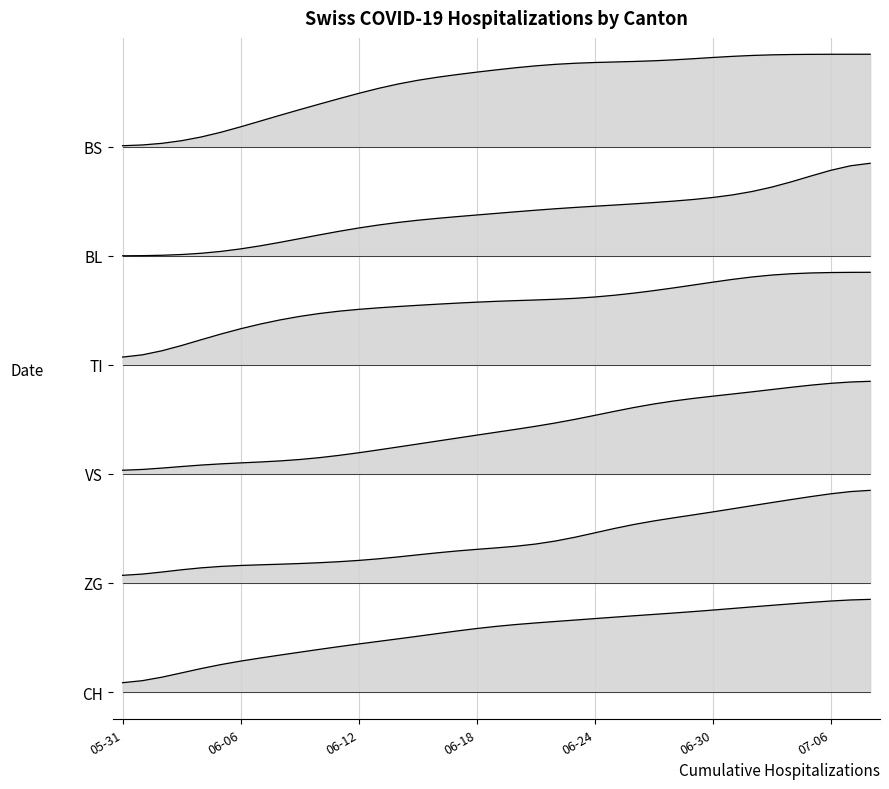

What are all the series names shown in the legend?

CH, BL, TI, VS, ZG, BS